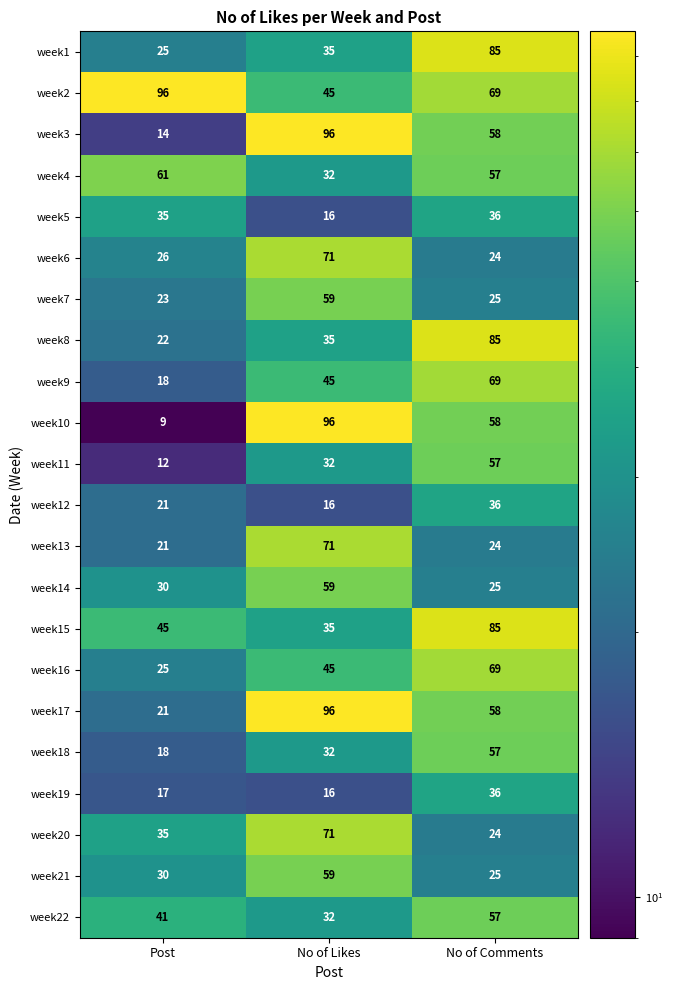

List the labels in order of week22 value, smallest first.

No of Likes, Post, No of Comments